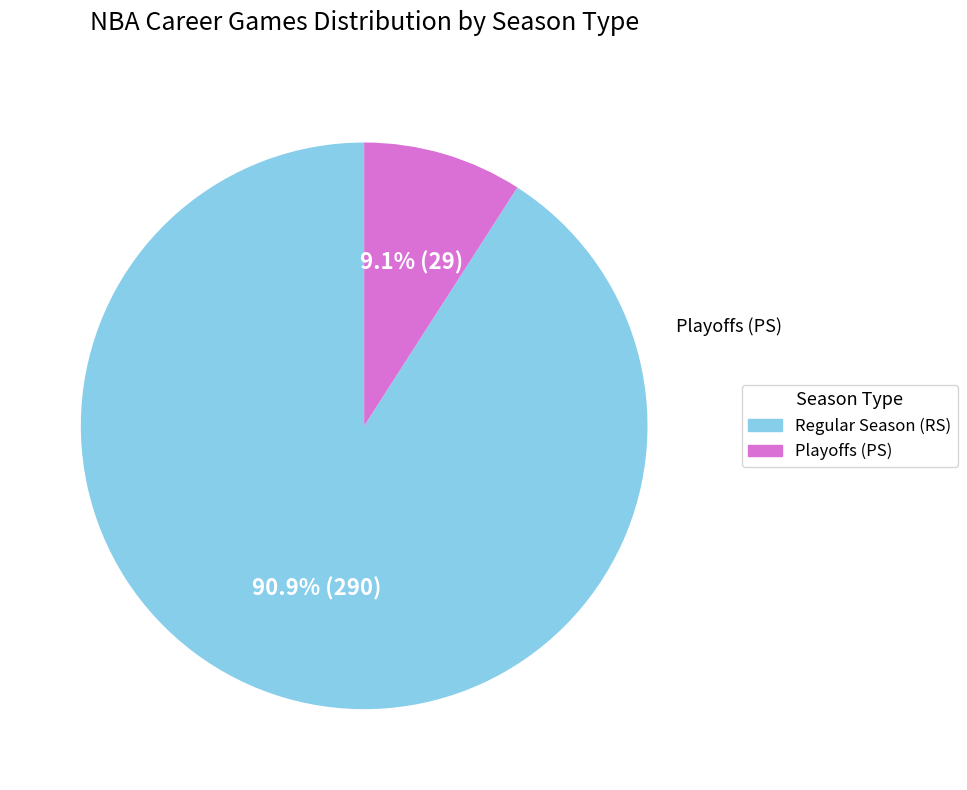

Does any single category account for the majority?

Yes